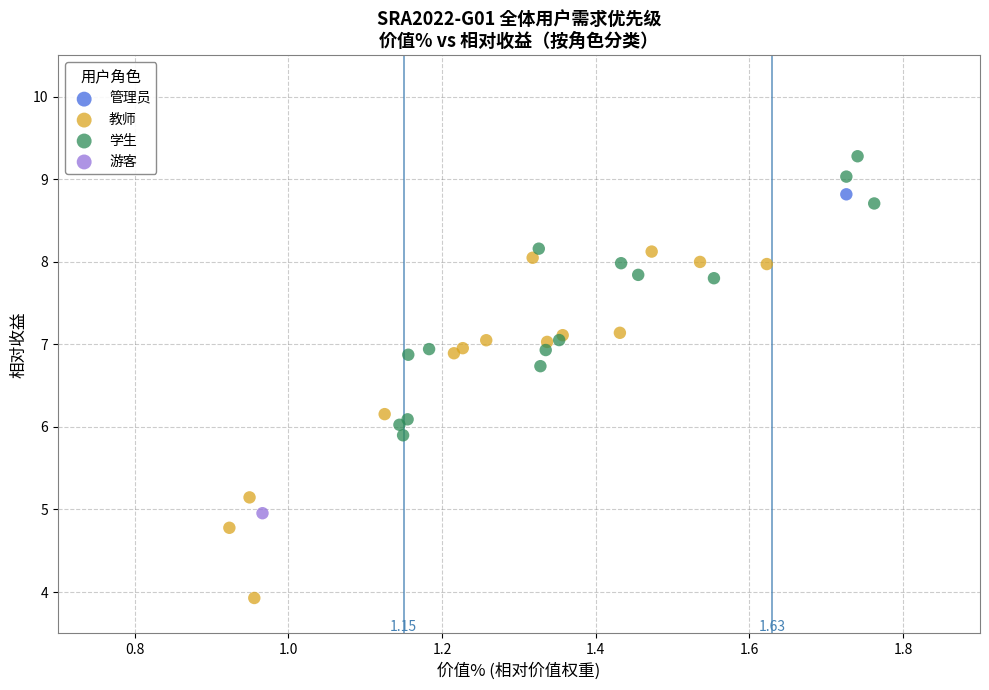

Which series reaches the minimum Y coordinate?

教师